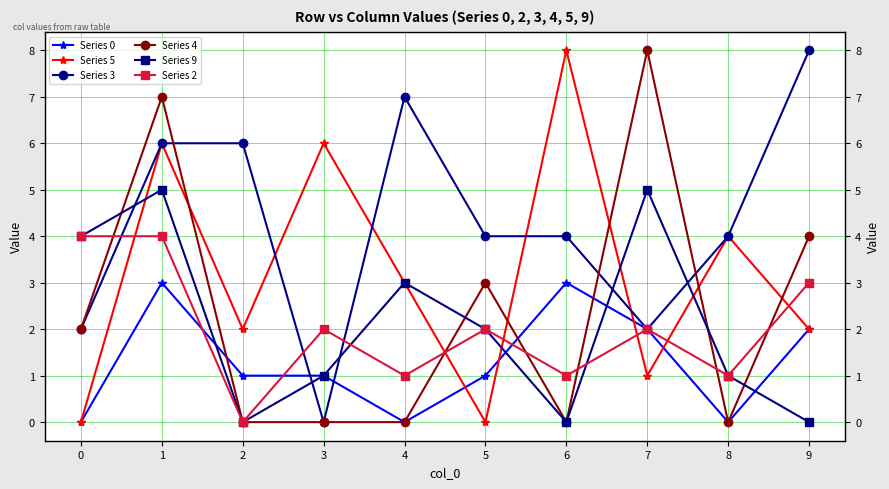

At which category is the sum across all series the highest?

1